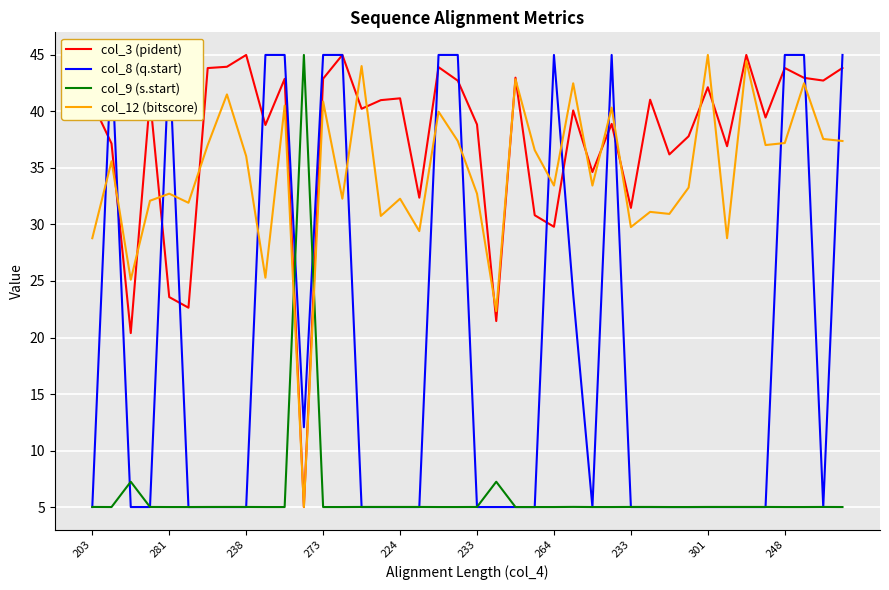

What is the value of the col_12 (bitscore) point at the 10th from the left?

25.3